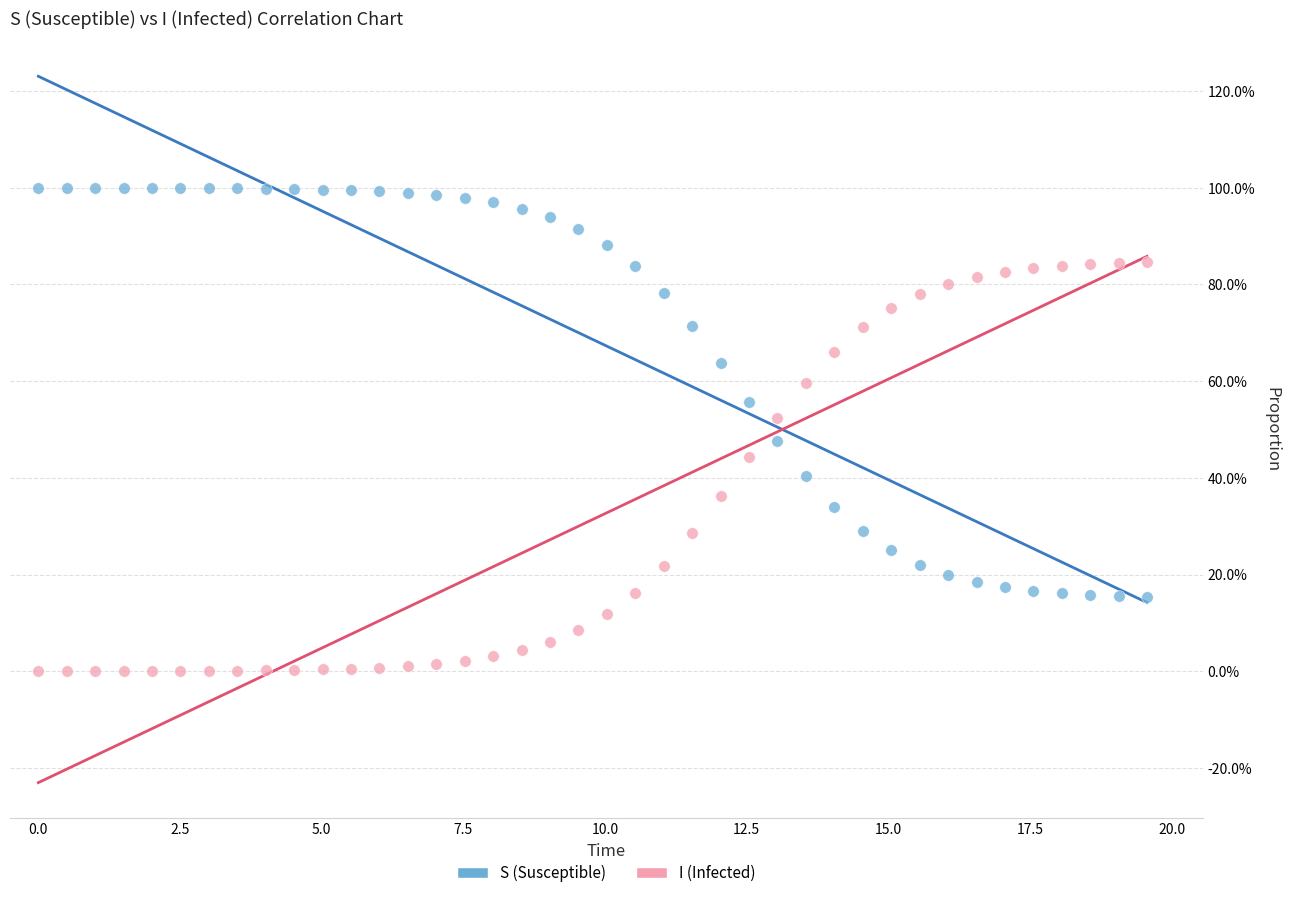

What are all the series names shown in the legend?

S (Susceptible), I (Infected)